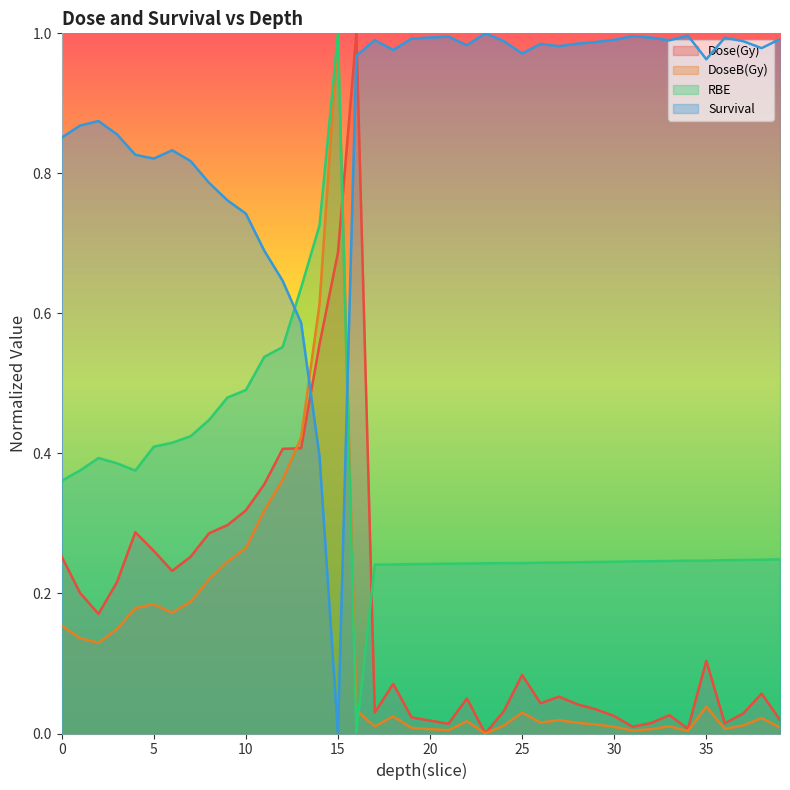

Reading left to right, transcribe all the data shown in this chart.

Dose(Gy): 0=0.3	1=0.2	2=0.2	3=0.2	4=0.3	5=0.3	6=0.2	7=0.3	8=0.3	9=0.3	10=0.3	11=0.4	12=0.4	13=0.4	14=0.6	15=0.7	16=1.0	17=0.0	18=0.1	19=0.0	20=0.0	21=0.0	22=0.1	23=0.0	24=0.0	25=0.1	26=0.0	27=0.1	28=0.0	29=0.0	30=0.0	31=0.0	32=0.0	33=0.0	34=0.0	35=0.1	36=0.0	37=0.0	38=0.1	39=0.0
DoseB(Gy): 0=0.2	1=0.1	2=0.1	3=0.1	4=0.2	5=0.2	6=0.2	7=0.2	8=0.2	9=0.2	10=0.3	11=0.3	12=0.4	13=0.4	14=0.6	15=1.0	16=0.0	17=0.0	18=0.0	19=0.0	20=0.0	21=0.0	22=0.0	23=0.0	24=0.0	25=0.0	26=0.0	27=0.0	28=0.0	29=0.0	30=0.0	31=0.0	32=0.0	33=0.0	34=0.0	35=0.0	36=0.0	37=0.0	38=0.0	39=0.0
RBE: 0=0.4	1=0.4	2=0.4	3=0.4	4=0.4	5=0.4	6=0.4	7=0.4	8=0.4	9=0.5	10=0.5	11=0.5	12=0.6	13=0.6	14=0.7	15=1.0	16=0.0	17=0.2	18=0.2	19=0.2	20=0.2	21=0.2	22=0.2	23=0.2	24=0.2	25=0.2	26=0.2	27=0.2	28=0.2	29=0.2	30=0.2	31=0.2	32=0.2	33=0.2	34=0.2	35=0.2	36=0.2	37=0.2	38=0.2	39=0.2
Survival: 0=0.9	1=0.9	2=0.9	3=0.9	4=0.8	5=0.8	6=0.8	7=0.8	8=0.8	9=0.8	10=0.7	11=0.7	12=0.6	13=0.6	14=0.4	15=0.0	16=1.0	17=1.0	18=1.0	19=1.0	20=1.0	21=1.0	22=1.0	23=1.0	24=1.0	25=1.0	26=1.0	27=1.0	28=1.0	29=1.0	30=1.0	31=1.0	32=1.0	33=1.0	34=1.0	35=1.0	36=1.0	37=1.0	38=1.0	39=1.0